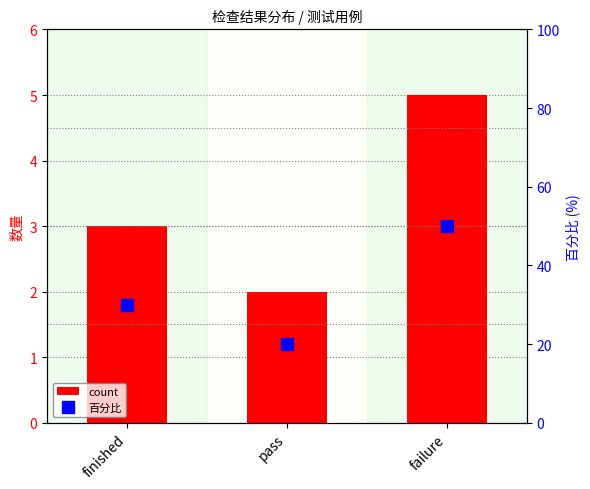

What is the value of the 百分比 bar at the 1st from the left?

30